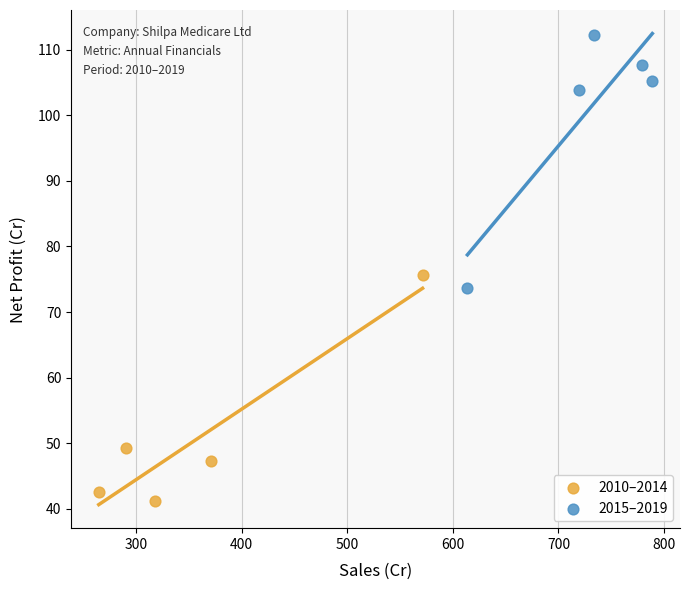

Which series reaches the minimum Y coordinate?

2010–2014